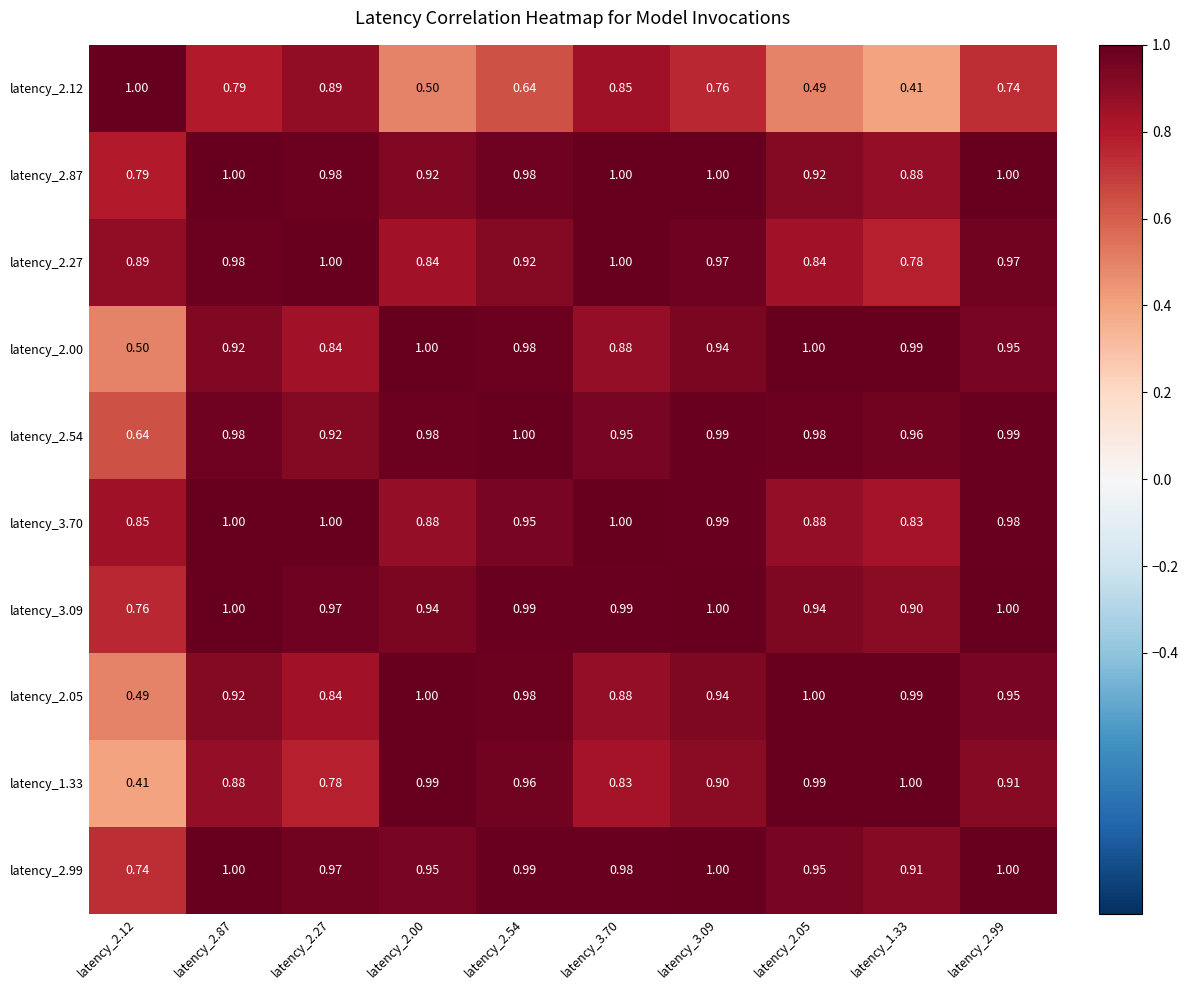

Is the value of latency_2.05 at latency_3.70 greater than the value of latency_2.87 at latency_3.09?

No